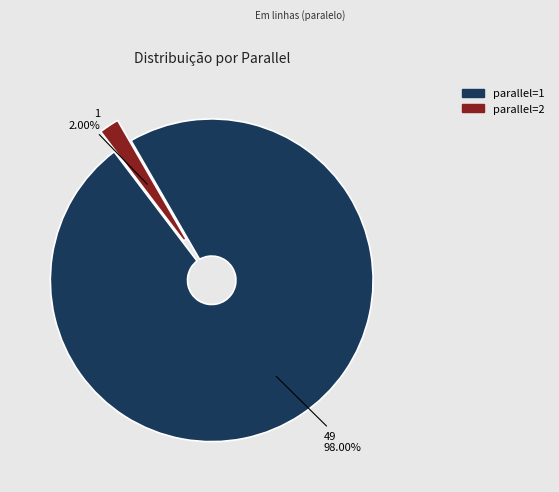

Is parallel=2 the majority of the pie?

No